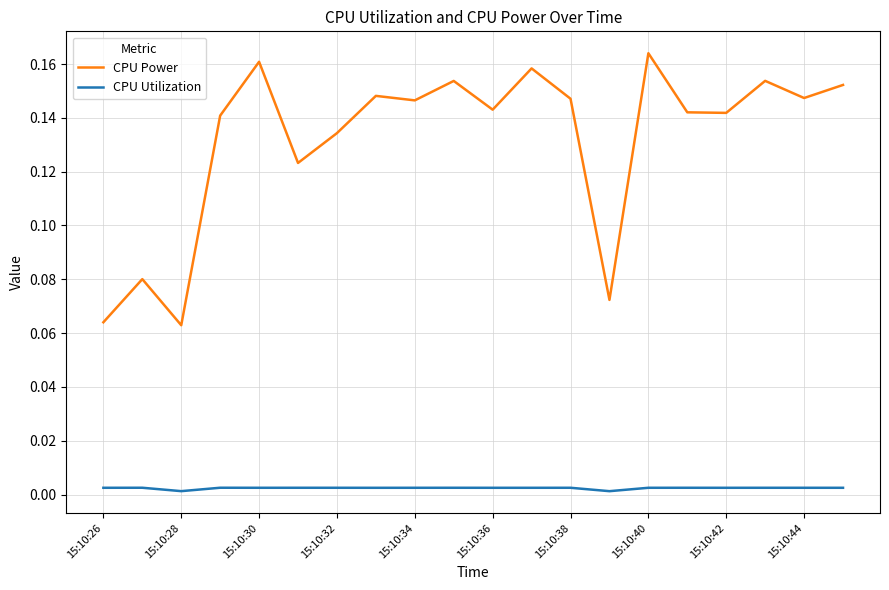

True or false: CPU Power and CPU Utilization cross at least once.

False